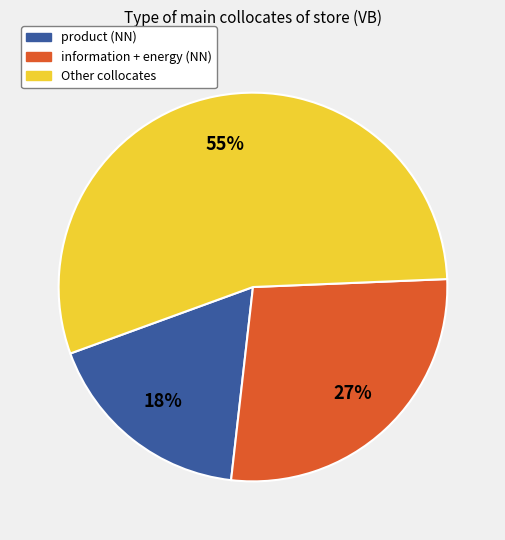

To the nearest percent, what is the difference between the largest and smallest slice percentages?

37%